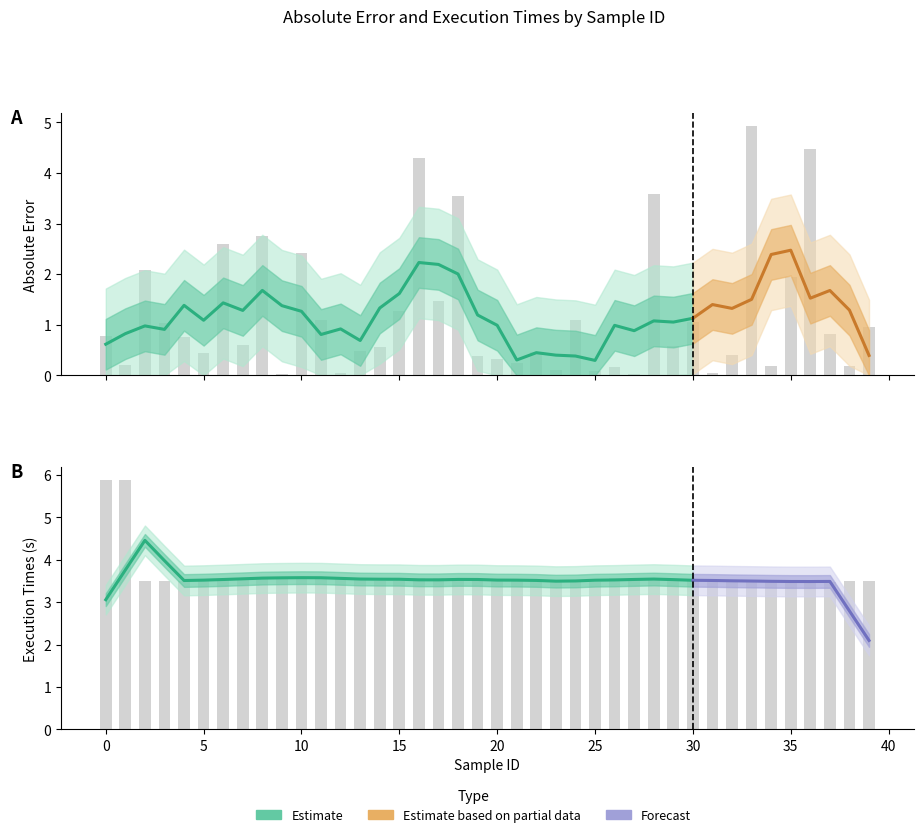

How many bars are there in total?

80